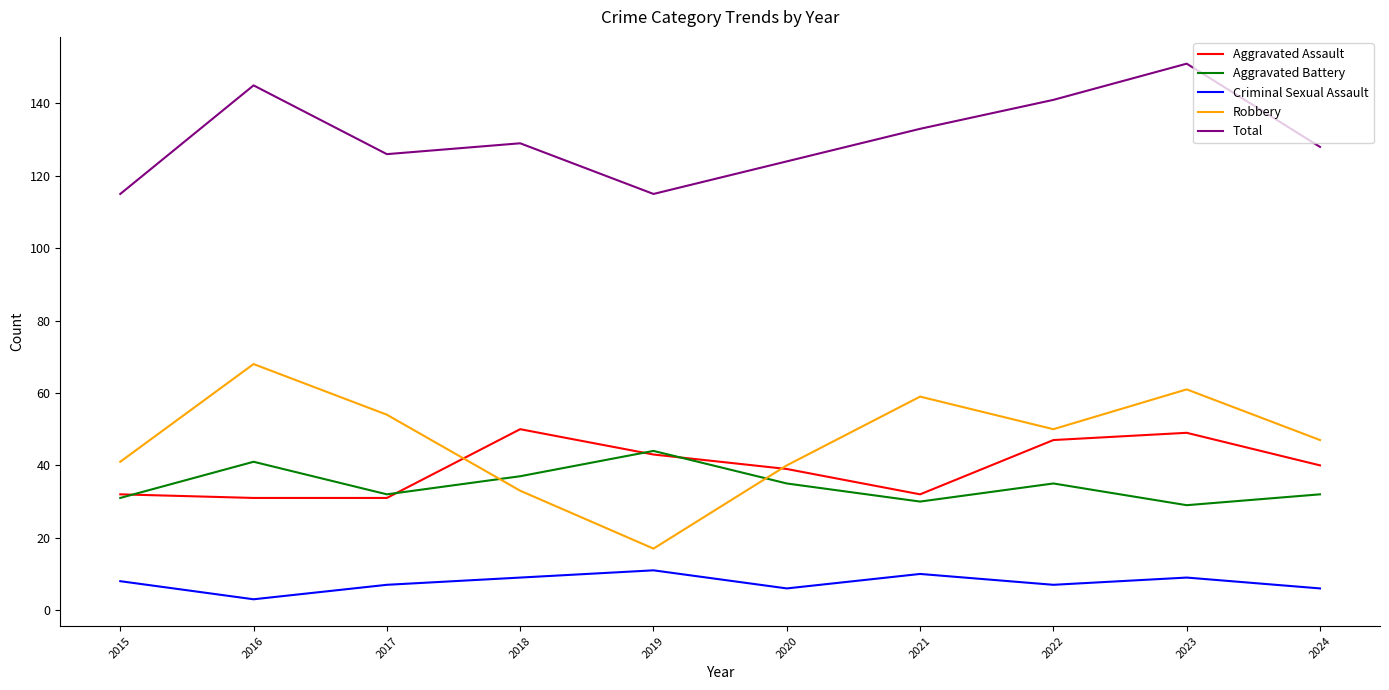

True or false: Robbery has more than 1 interior local peaks.

True